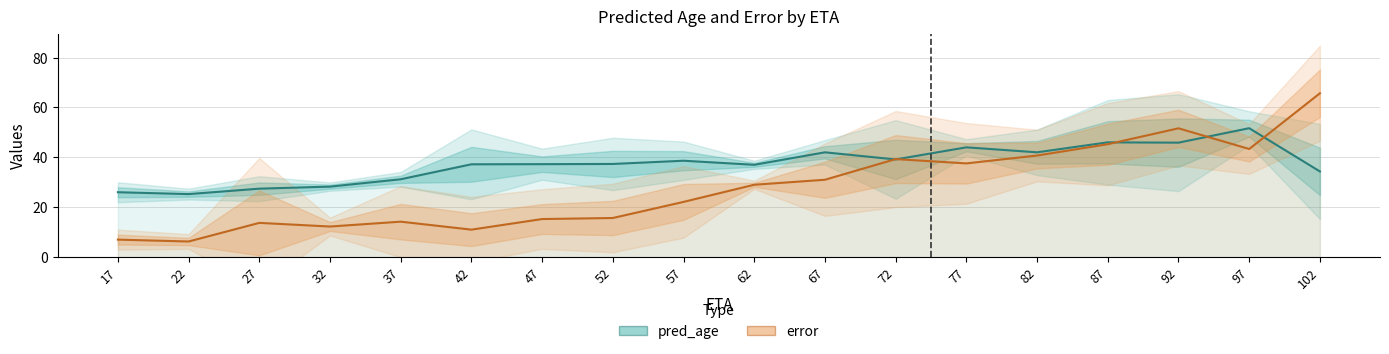

What value does the error series have at 37?

14.2